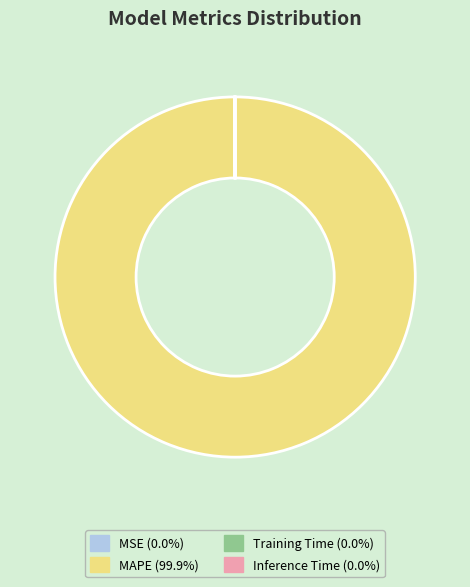

Does MAPE (99.9%) represent more than half of the total?

Yes